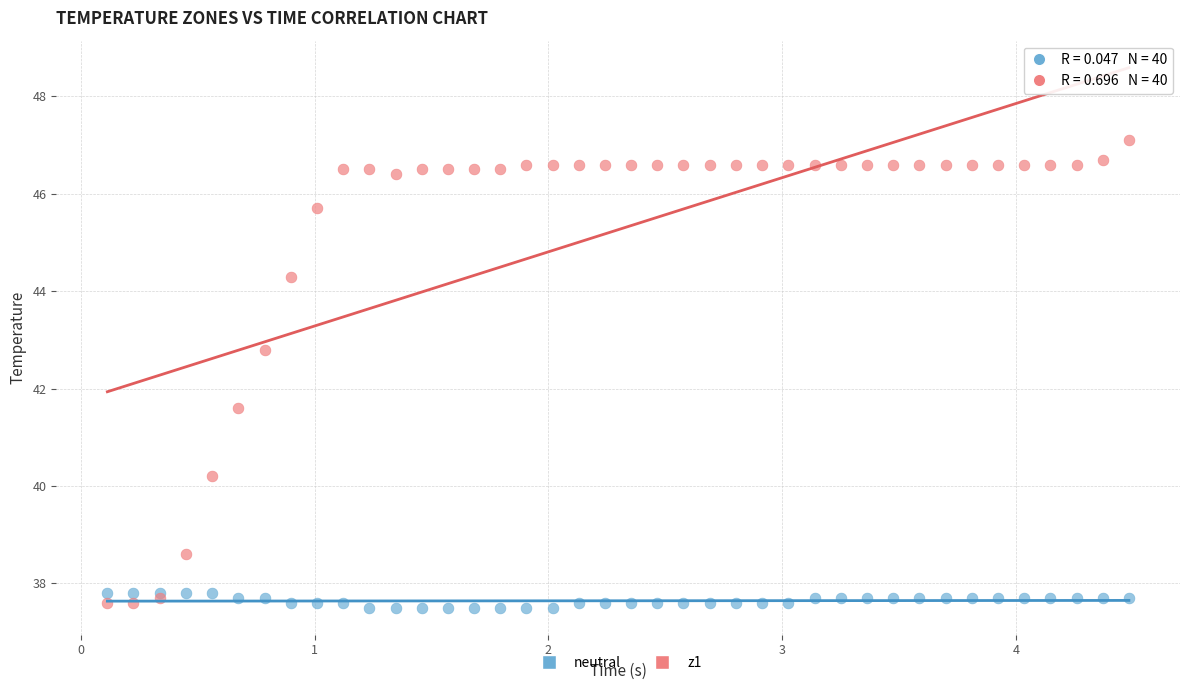

What is the X range (max minus min) for the scatter plot?

4.4